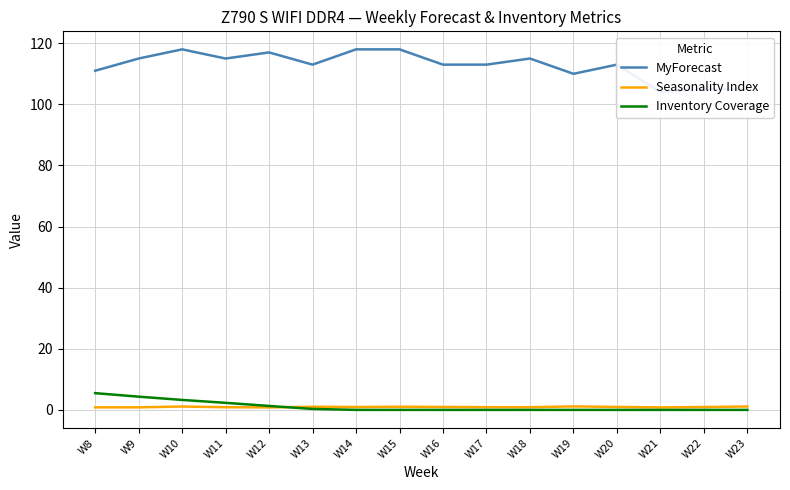

Where is the first local minimum for Seasonality Index?

W12